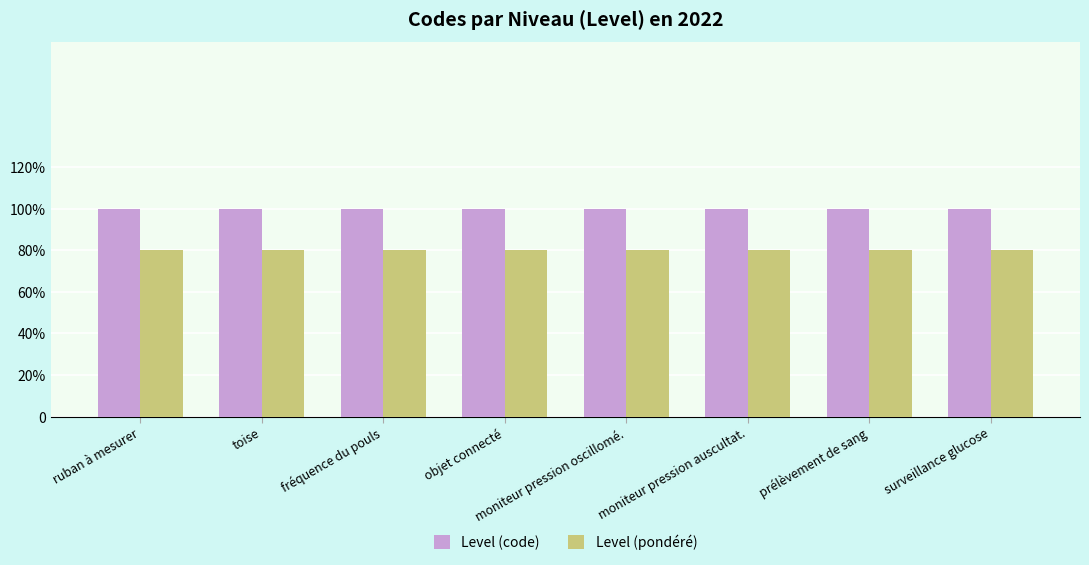

What is the label of the 2nd bar from the left?

toise